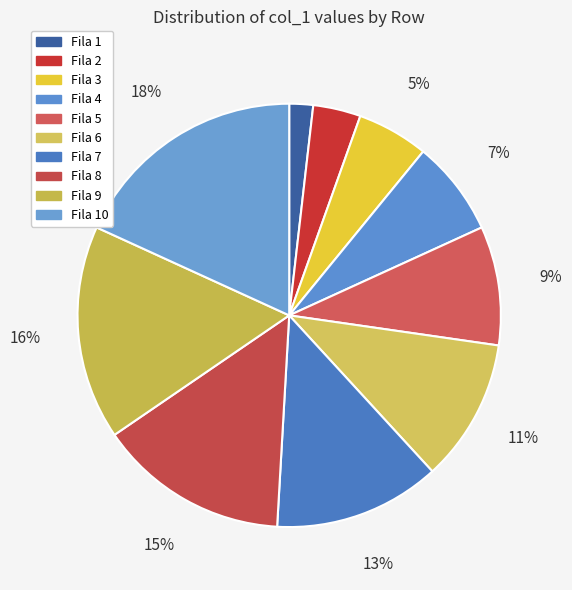

Is Fila 1 the majority of the pie?

No